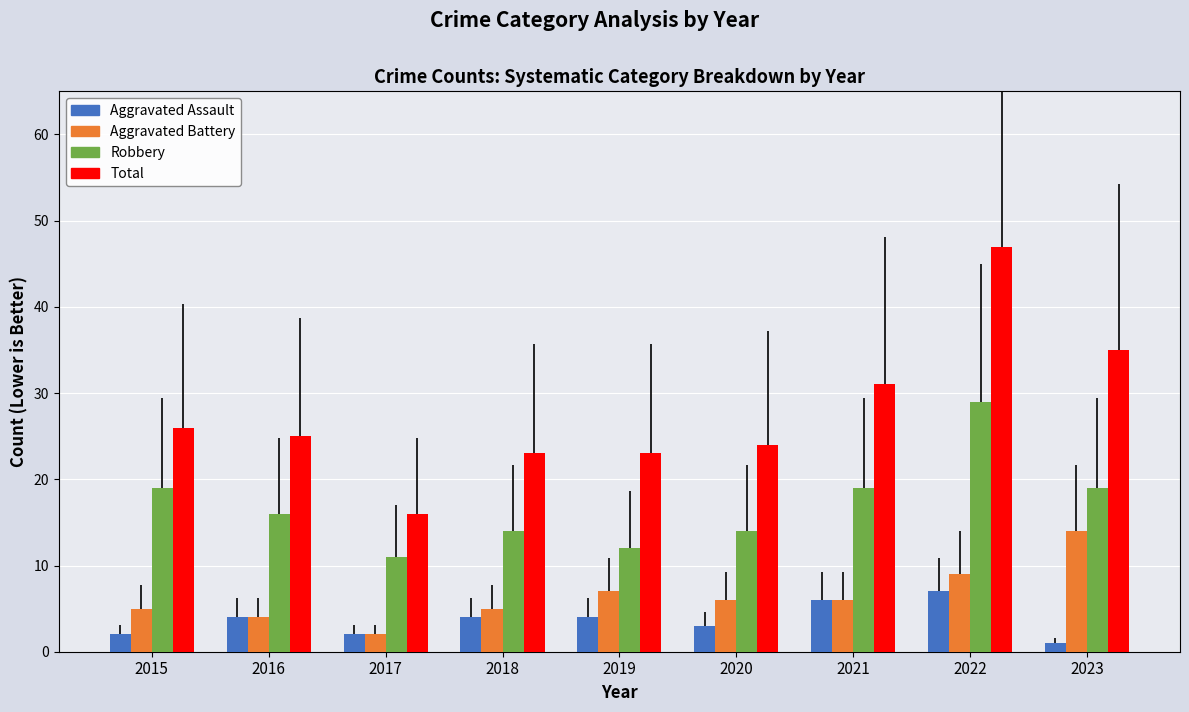

Is it true that Aggravated Assault equals 1 at 2020?

False